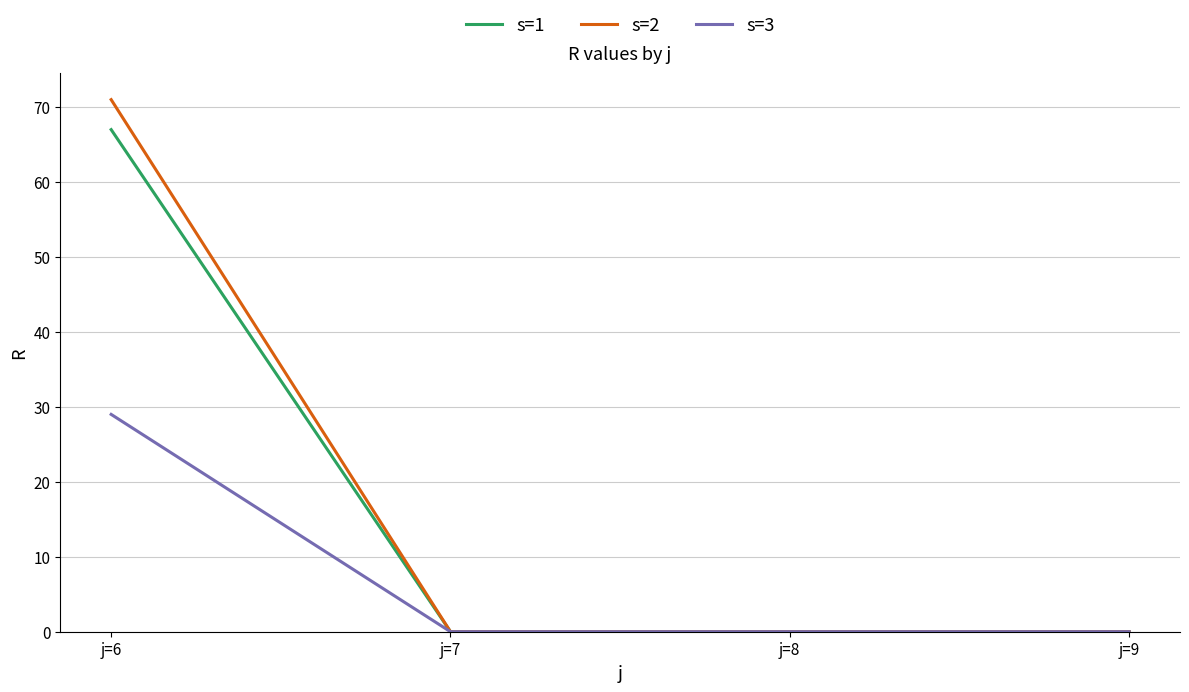

List the series in order of their peak value, lowest first.

s=3, s=1, s=2